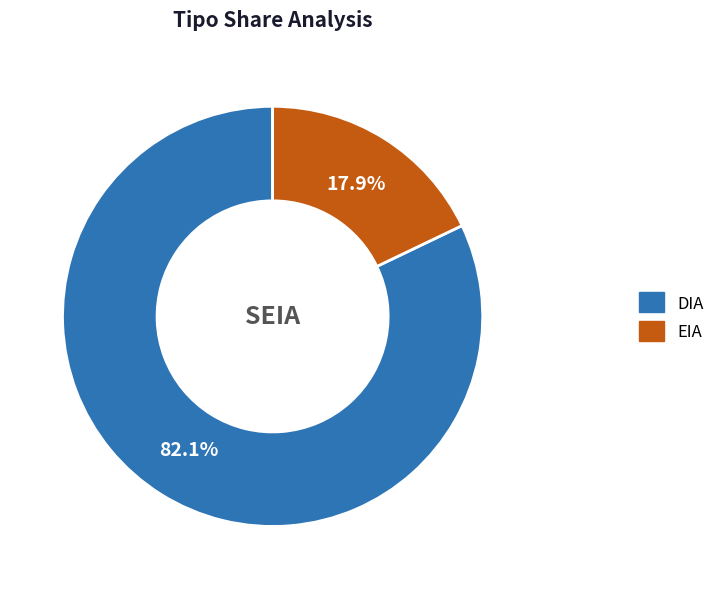

To the nearest percent, what is the difference between the largest and smallest slice percentages?

64%